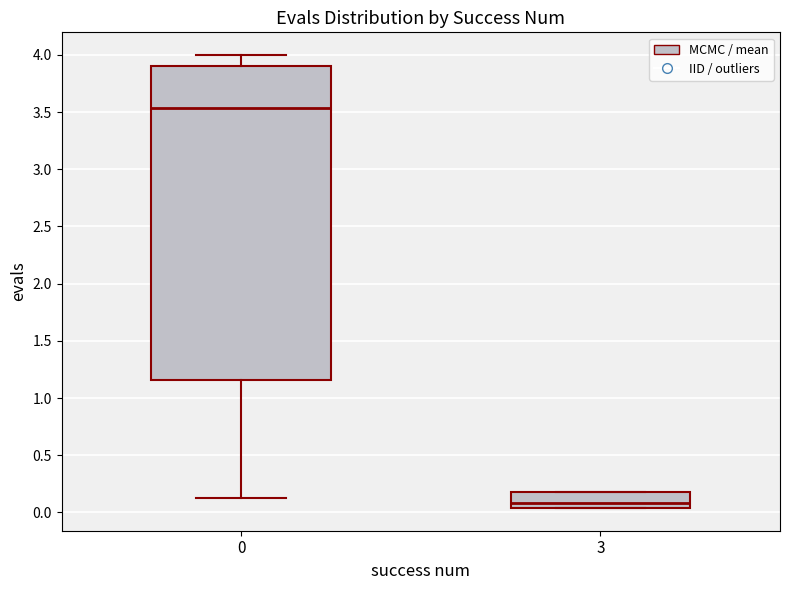

Where is the upper edge of the box at x = 3 on the y-axis? The values are not printed on the chart, so give them approximately, as read against the axis.

0.20